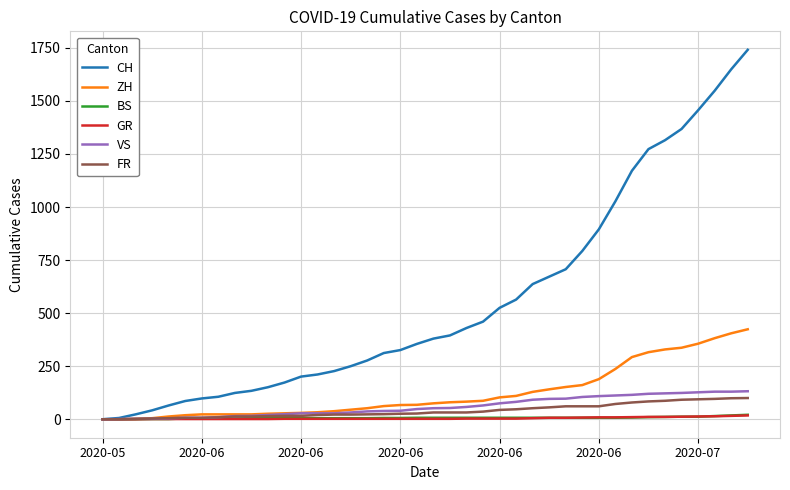

What are all the series names shown in the legend?

CH, ZH, BS, GR, VS, FR